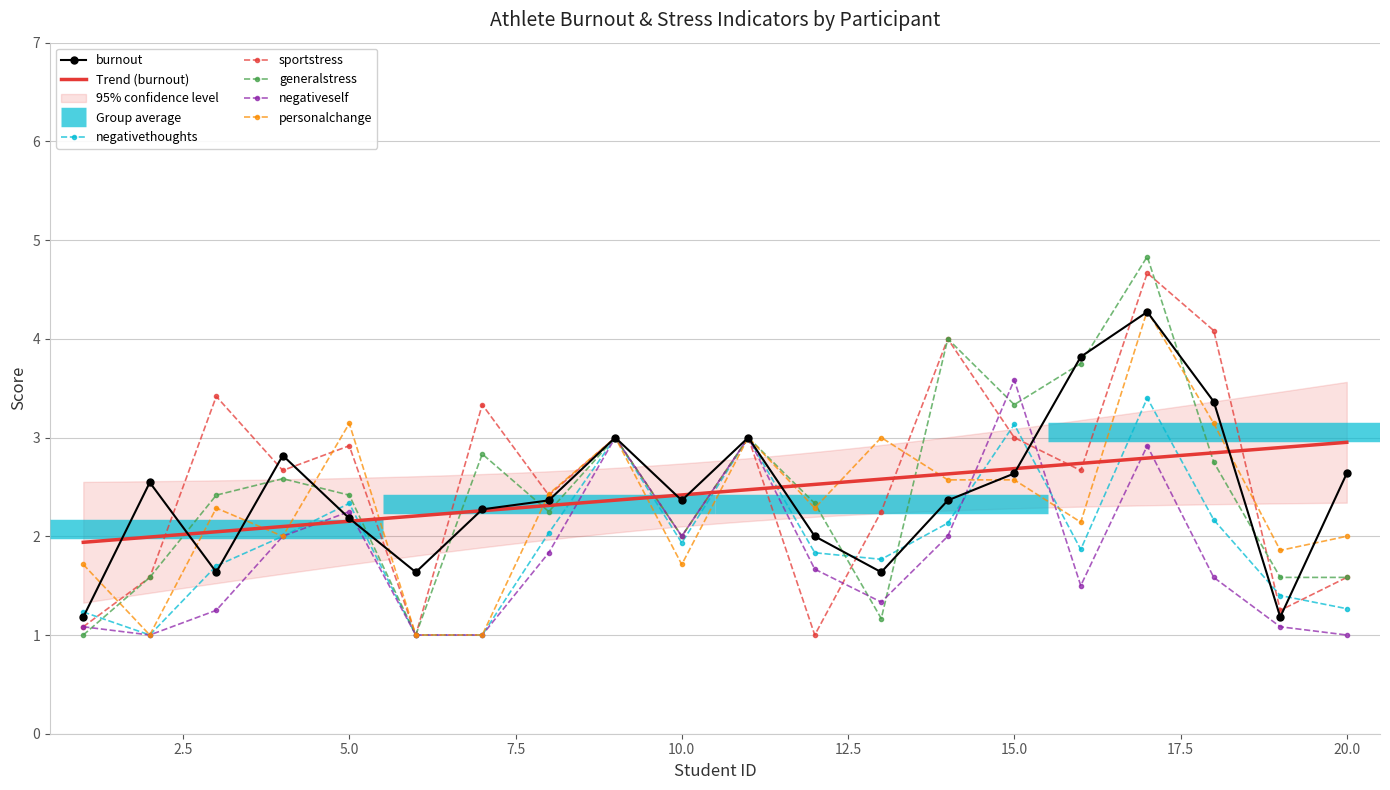

True or false: generalstress and sportstress intersect in this chart.

True